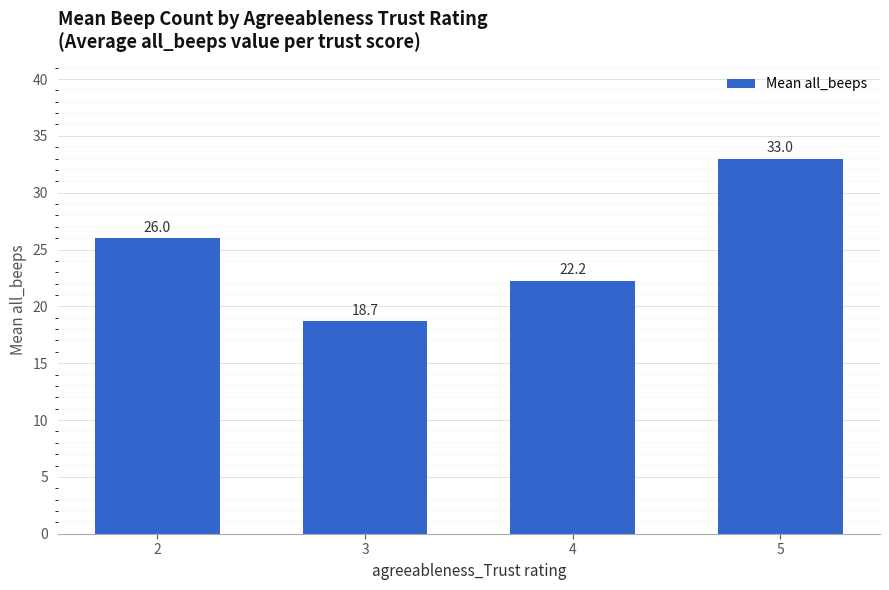

What is the difference between the second highest and minimum values?

7.3